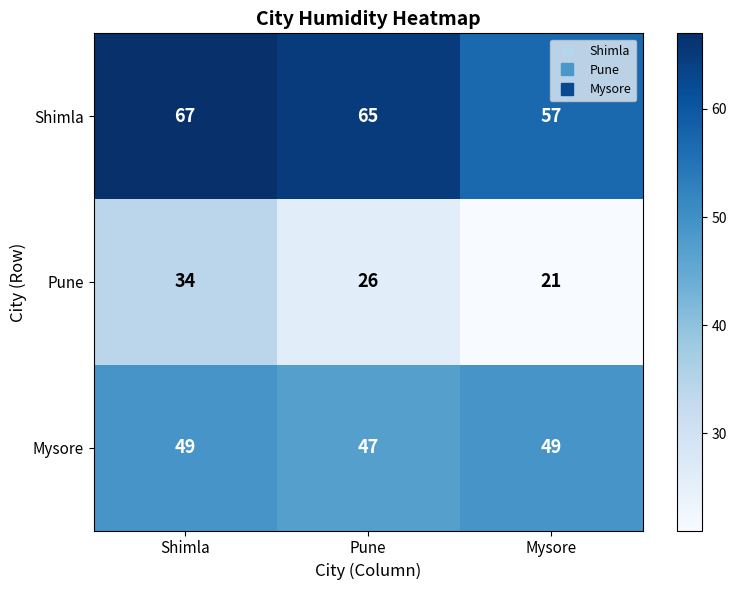

At which category is the sum across all series the highest?

Shimla